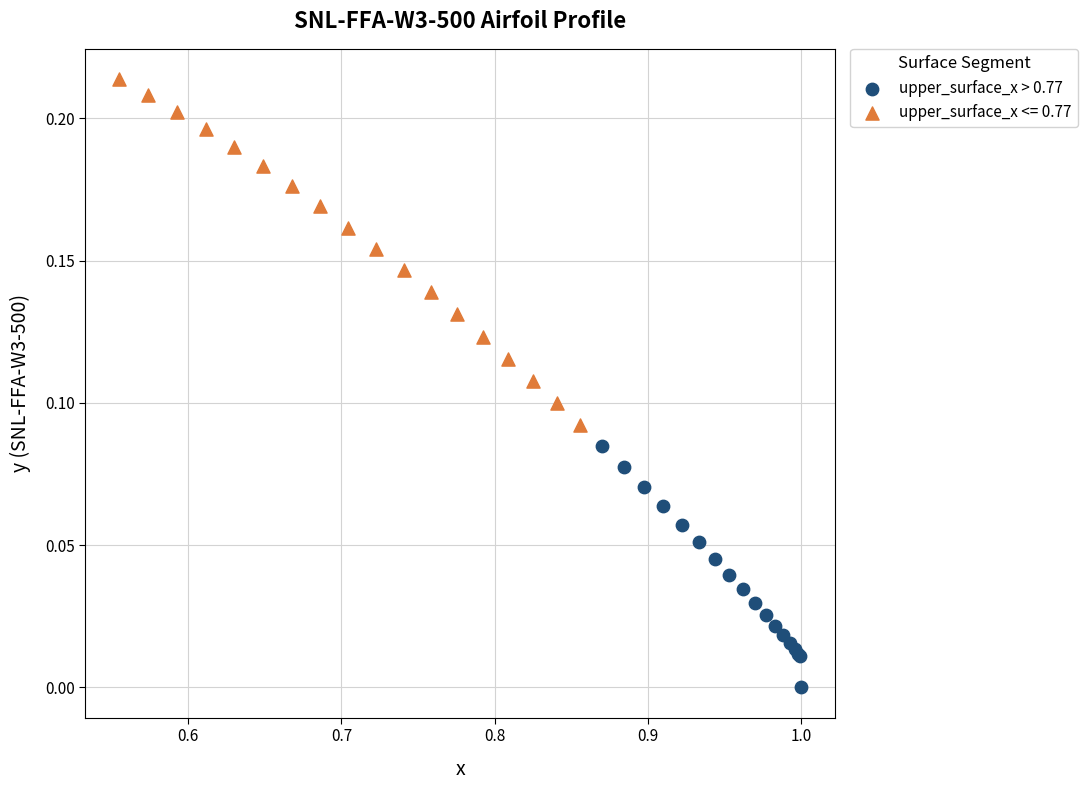

Which series has the widest spread of Y values?

upper_surface_x <= 0.77